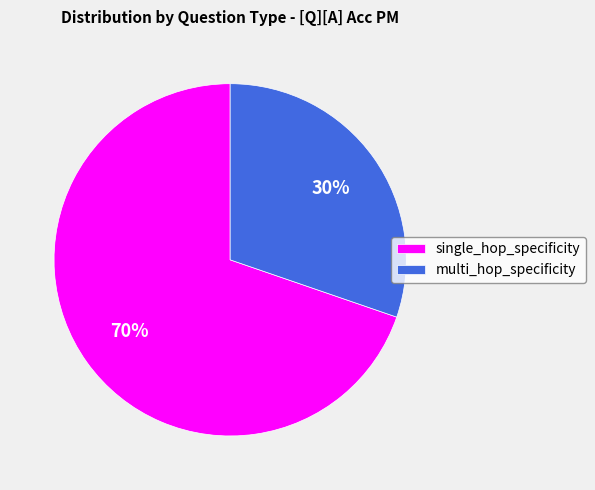

Is there a majority slice in this chart?

Yes